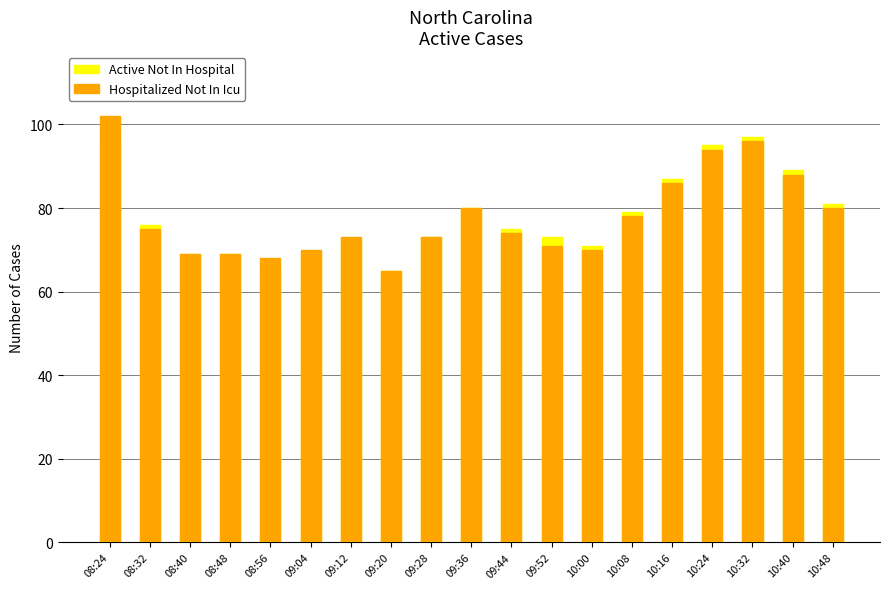

Reading left to right, what are all the values shown in this chart?

Active Not In Hospital: 08:24=96	08:32=76	08:40=69	08:48=69	08:56=65	09:04=69	09:12=72	09:20=65	09:28=73	09:36=80	09:44=75	09:52=73	10:00=71	10:08=79	10:16=87	10:24=95	10:32=97	10:40=89	10:48=81
Hospitalized Not In Icu: 08:24=102	08:32=75	08:40=69	08:48=69	08:56=68	09:04=70	09:12=73	09:20=65	09:28=73	09:36=80	09:44=74	09:52=71	10:00=70	10:08=78	10:16=86	10:24=94	10:32=96	10:40=88	10:48=80